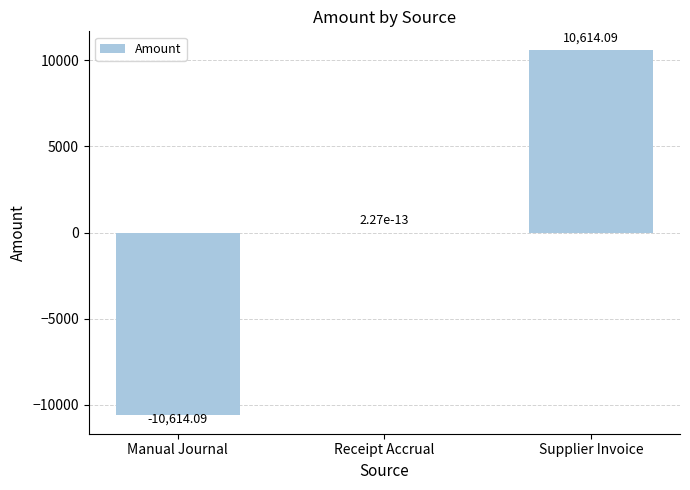

Are the bars horizontal?

No